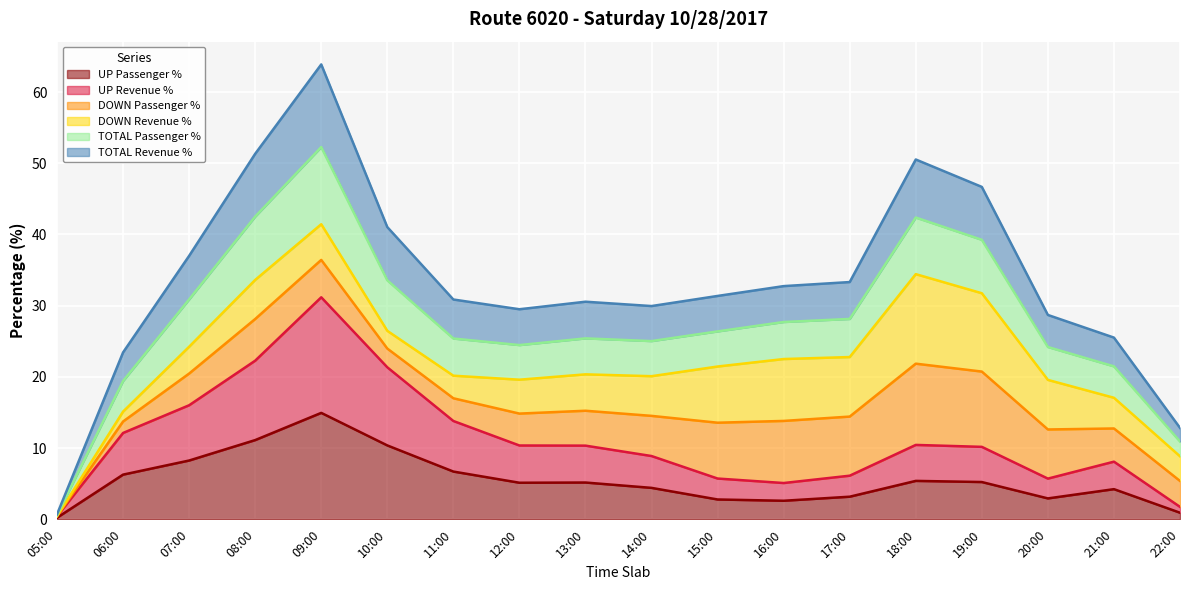

At which label does UP Passenger % reach its peak?

09:00